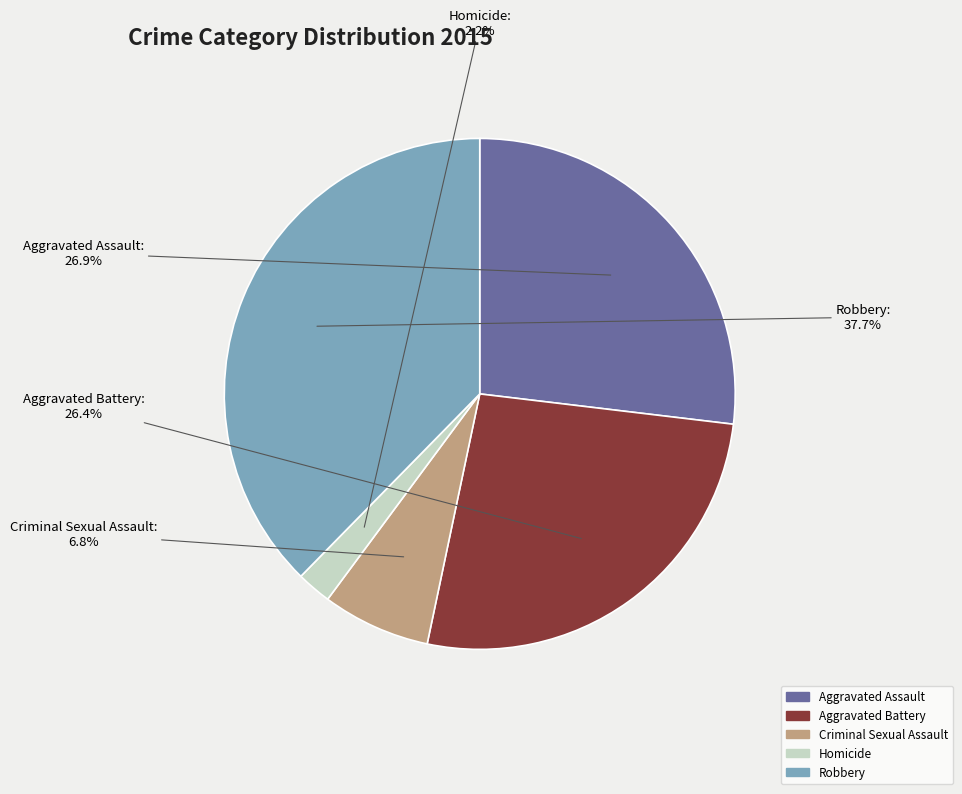

Which category has the biggest portion of the pie?

Robbery